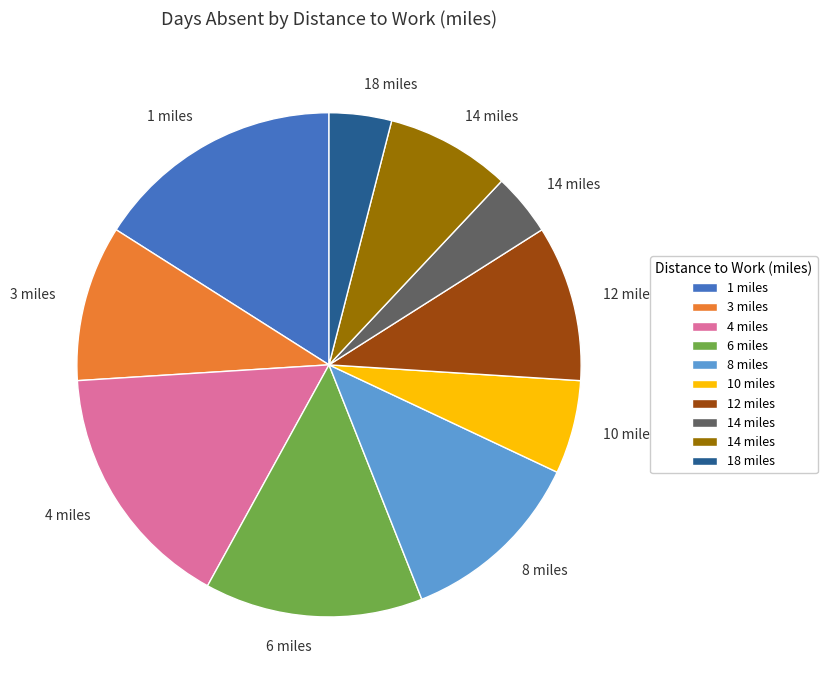

How many slices are in this pie chart?

10